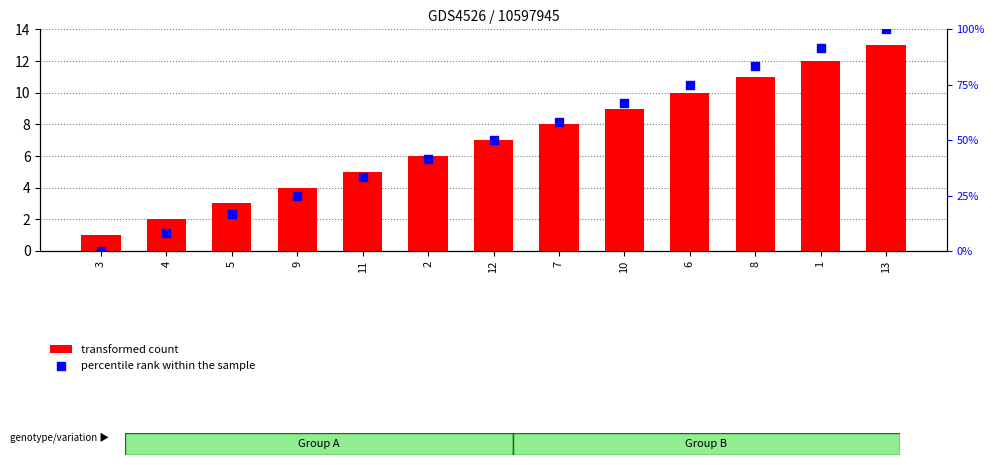

Which series has the largest total across all categories?

percentile rank within the sample